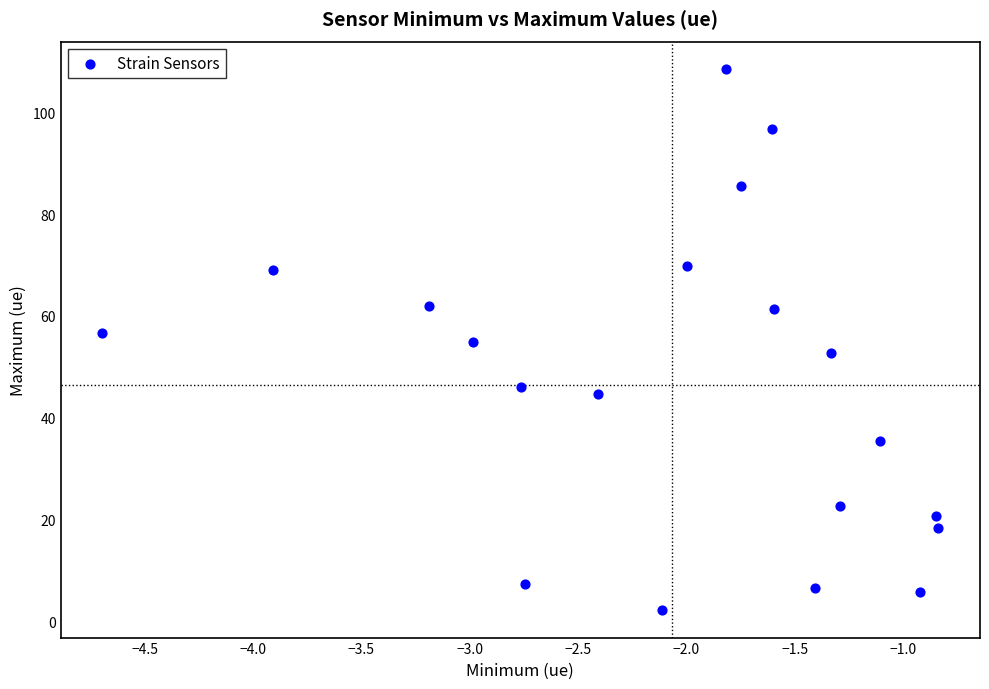

What is the range of Y values (max minus min)?

106.5